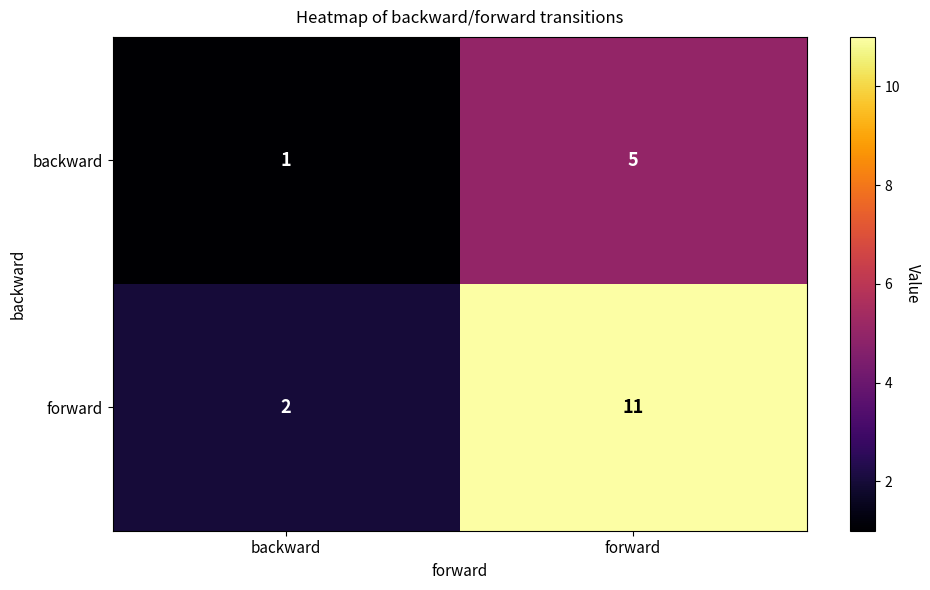

Which category has the lowest value across all series?

backward